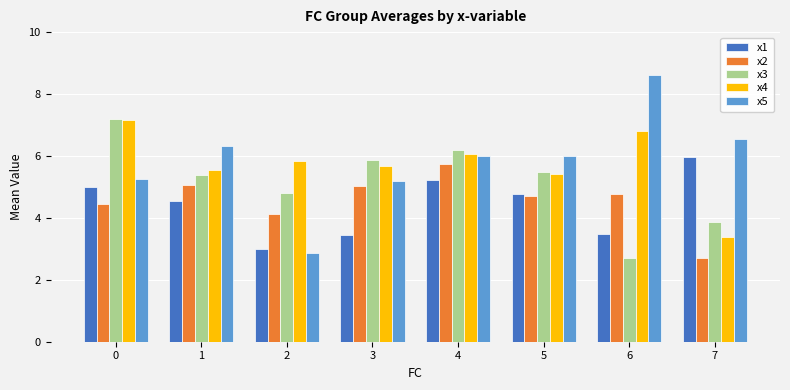

What is the spread (max minus min) of values at 0?

2.7